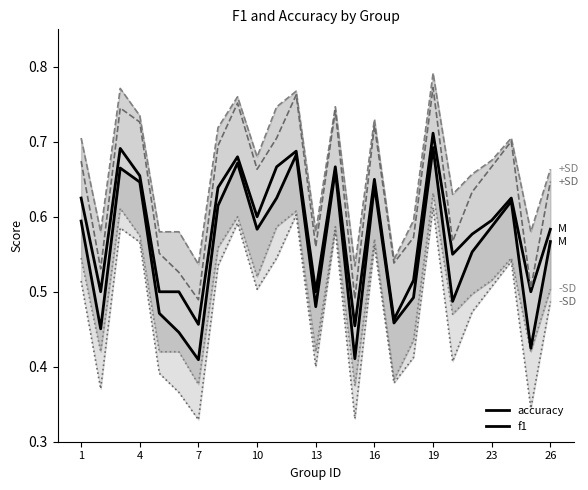

True or false: accuracy +SD and accuracy cross at least once.

False